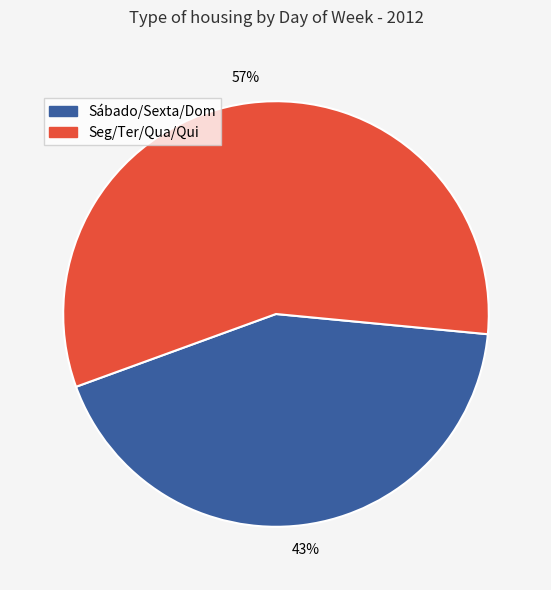

Is there a majority slice in this chart?

Yes